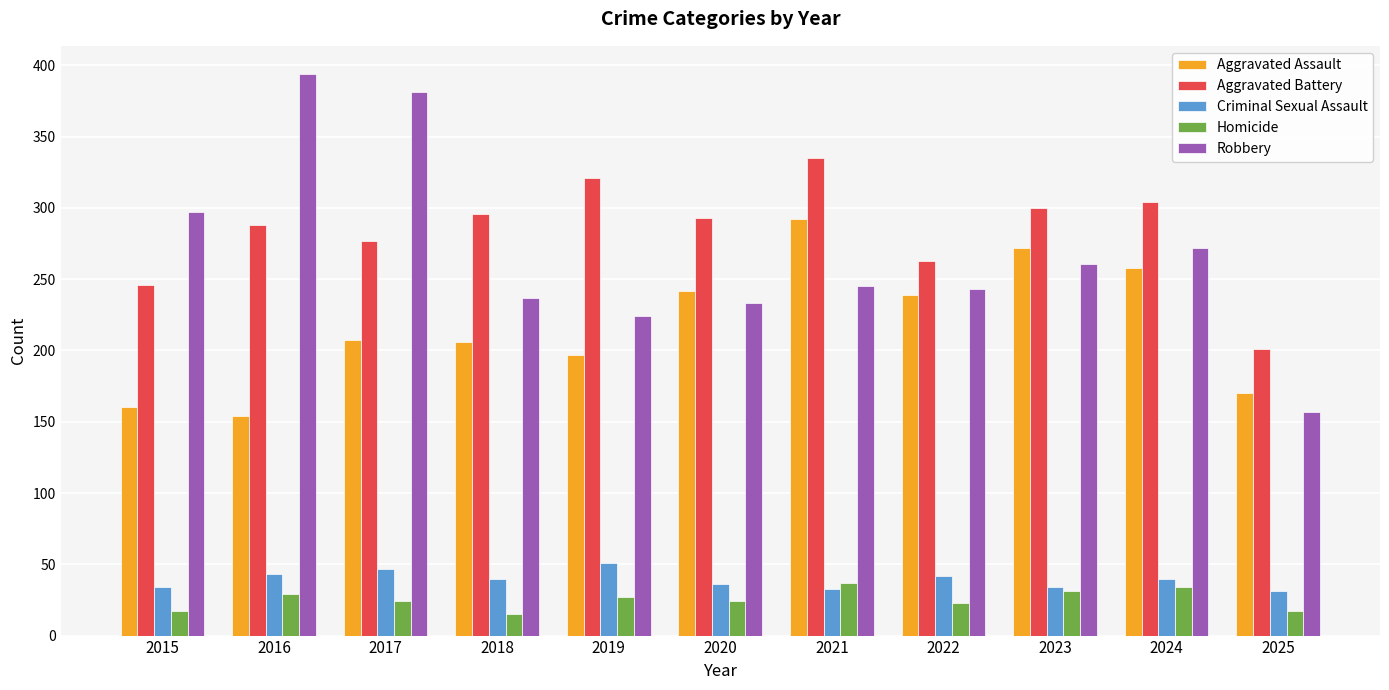

List the series in order of their peak value, highest first.

Robbery, Aggravated Battery, Aggravated Assault, Criminal Sexual Assault, Homicide